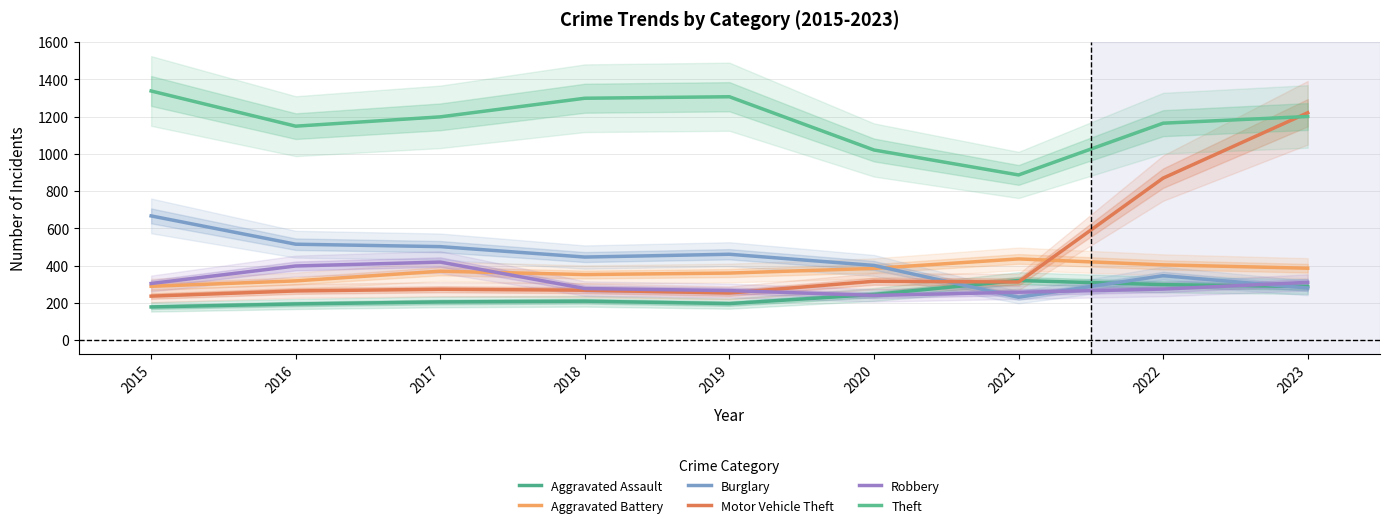

What is the difference between the highest and lowest values at 2017?

994